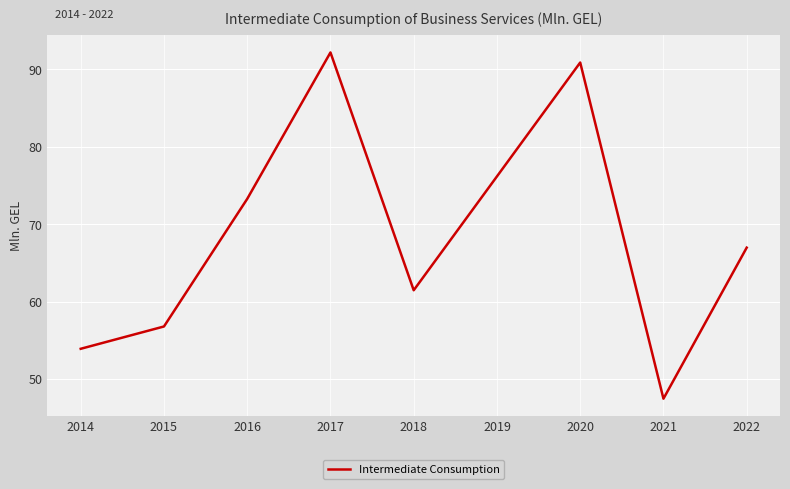

Where is the first local minimum?

2018